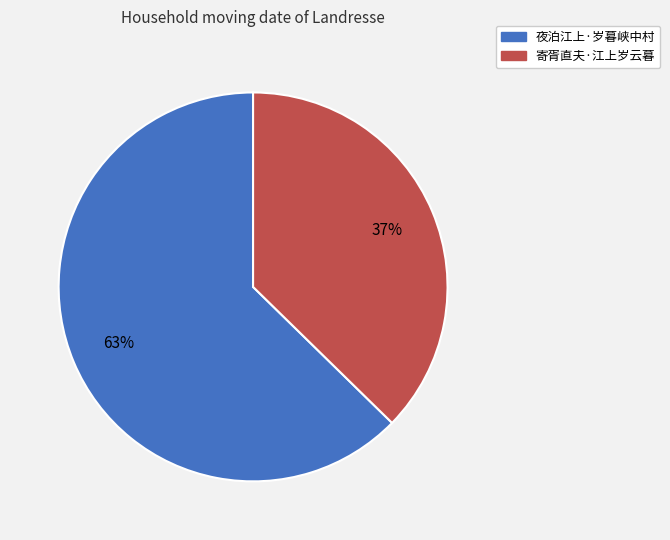

To the nearest percent, what is the average slice percentage?

50%